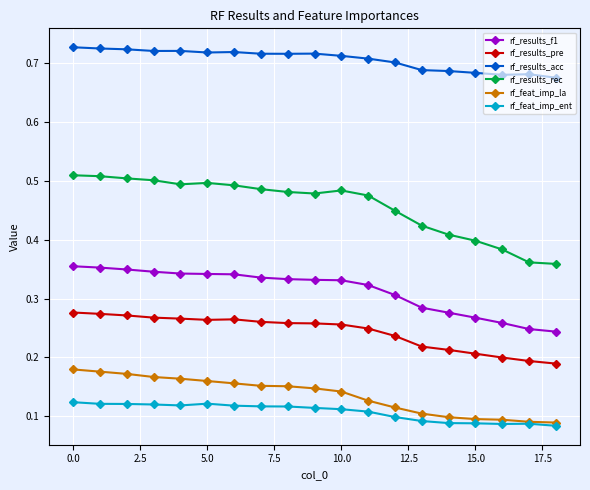

List the series in order of their peak value, highest first.

rf_results_acc, rf_results_rec, rf_results_f1, rf_results_pre, rf_feat_imp_la, rf_feat_imp_ent